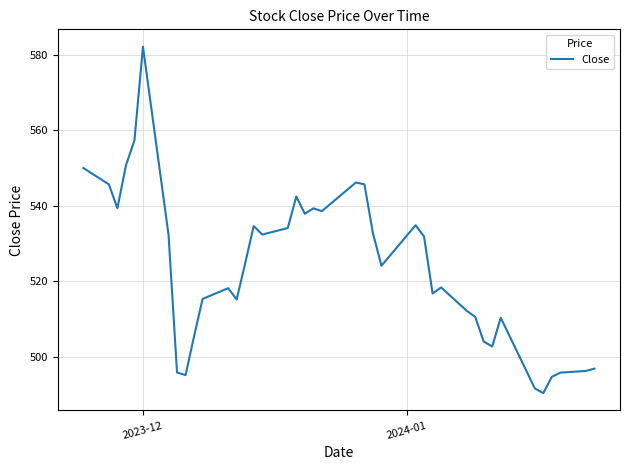

What is the minimum value shown in the chart?

490.5